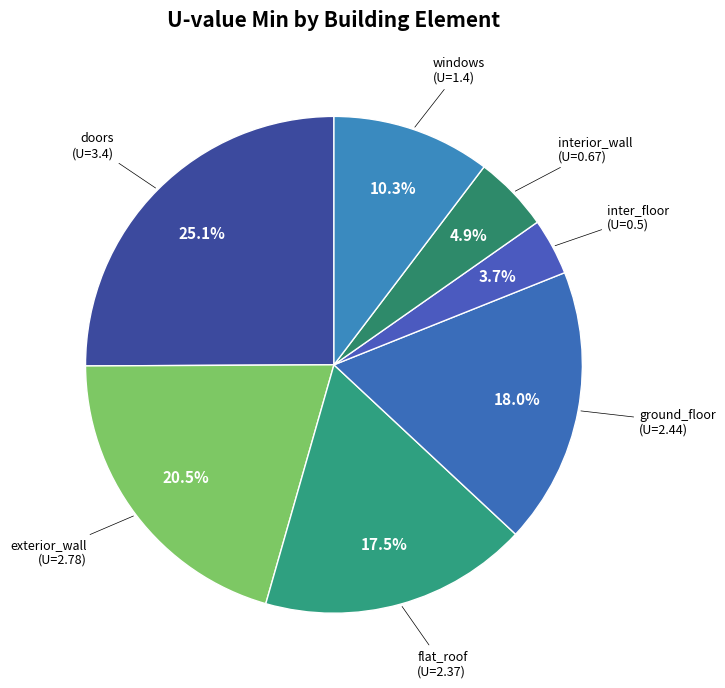

What is the largest slice in the pie chart?

doors